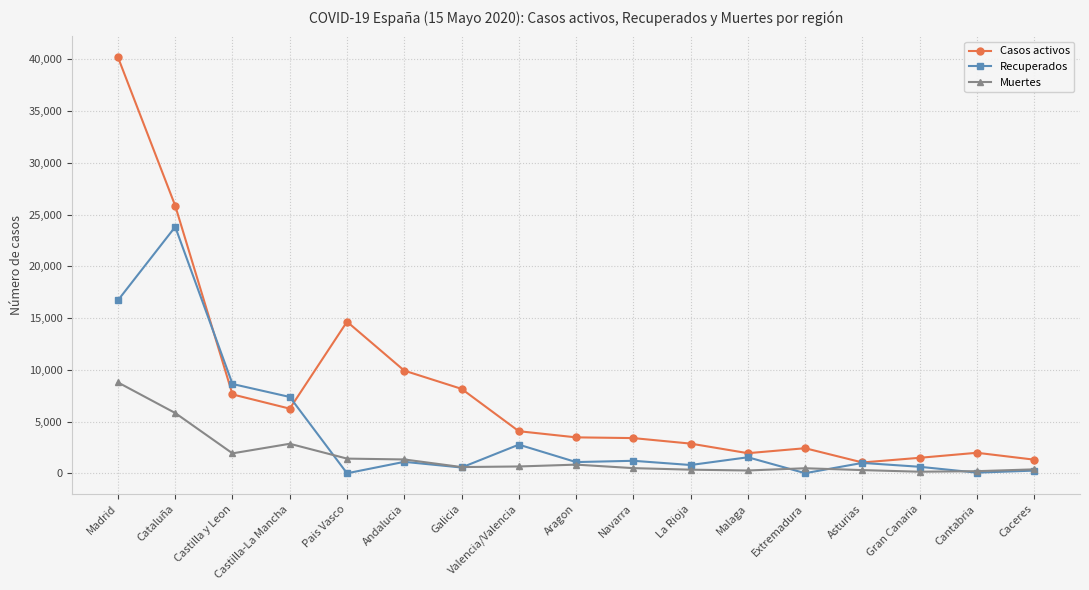

Rank the series at Gran Canaria from highest to lowest value.

Casos activos, Recuperados, Muertes